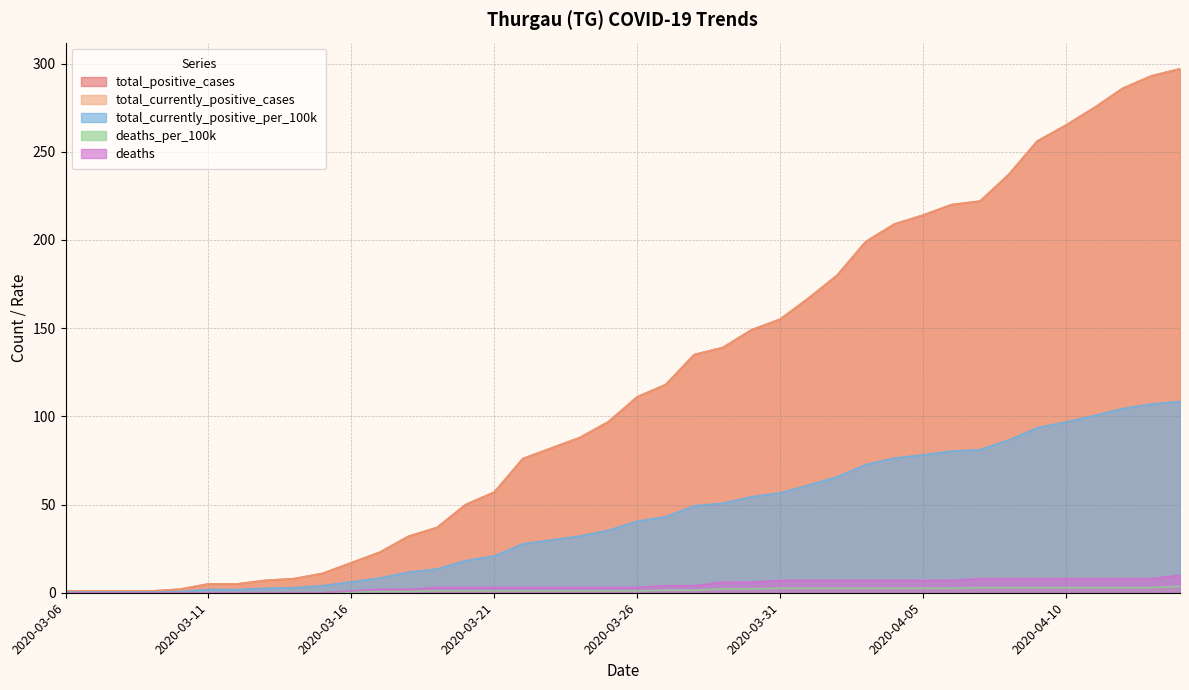

Between 2020-03-07 and 2020-03-17, which series saw the biggest shift?

total_positive_cases